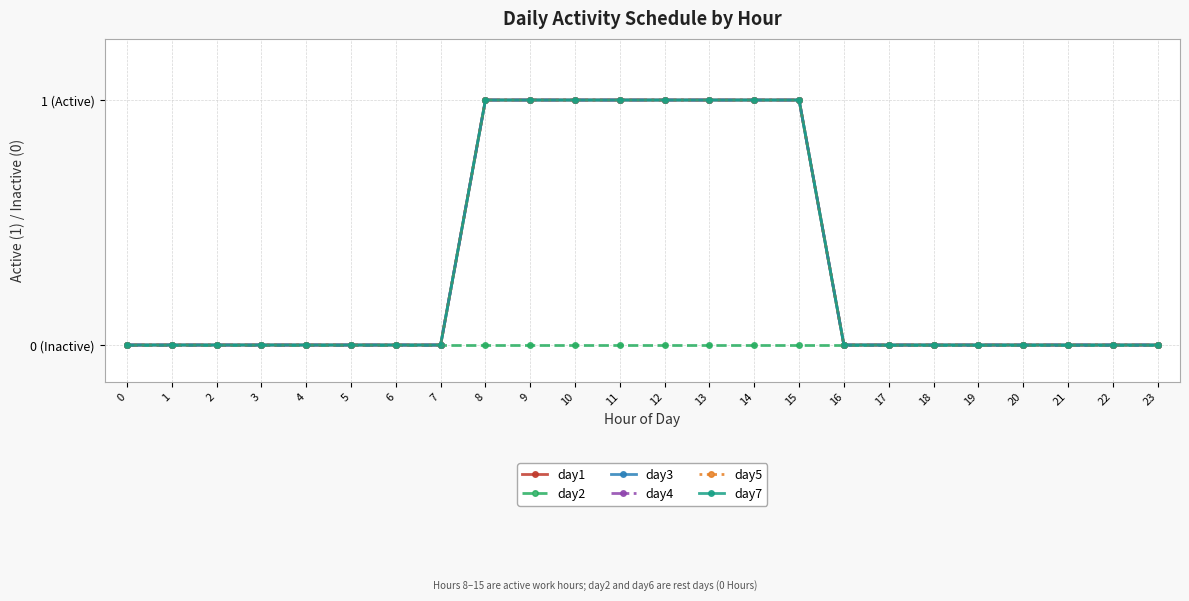

Is this an area chart (filled region under the line)?

No